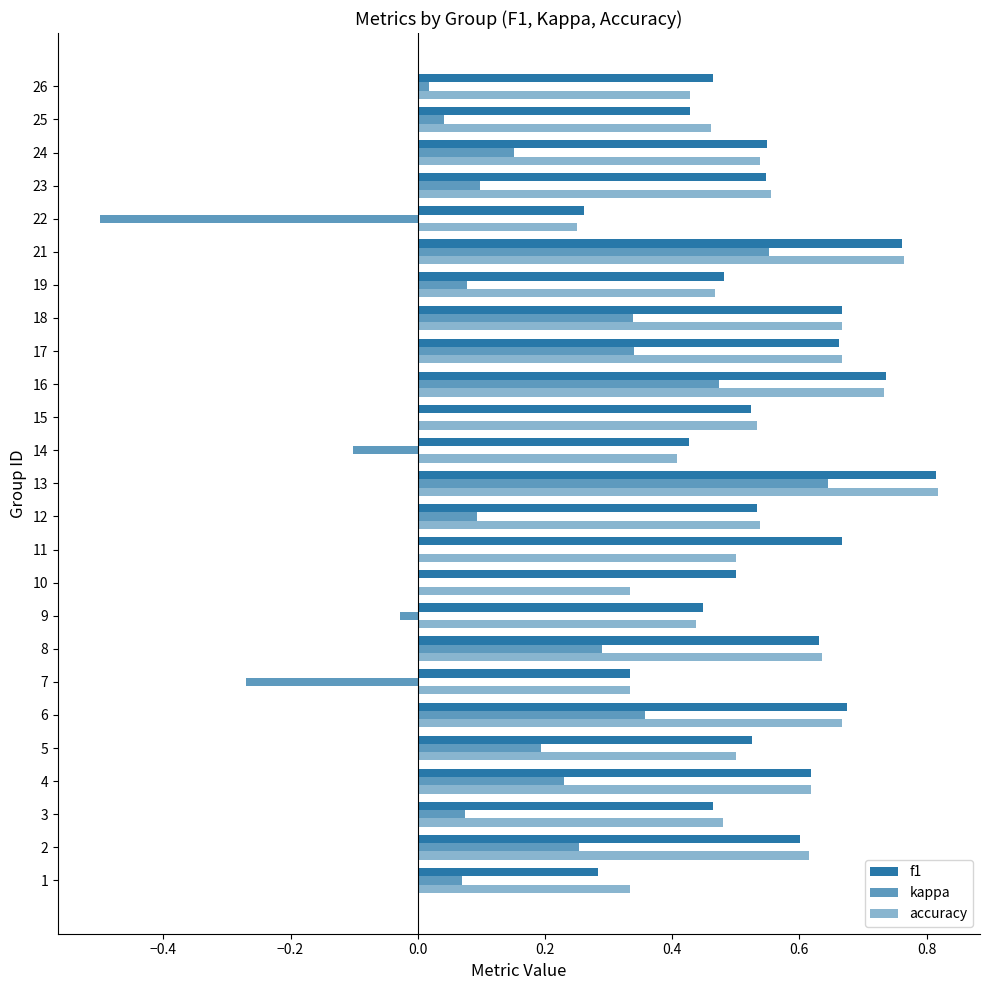

Which series has the widest spread of values?

kappa